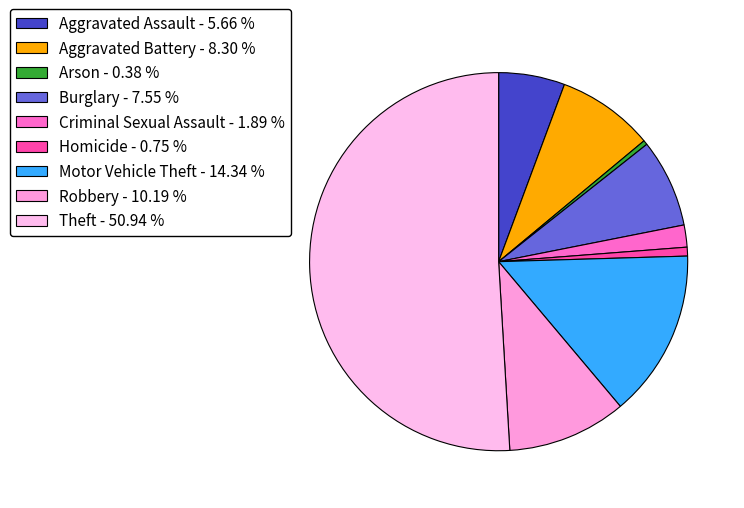

How many segments does this pie chart have?

9